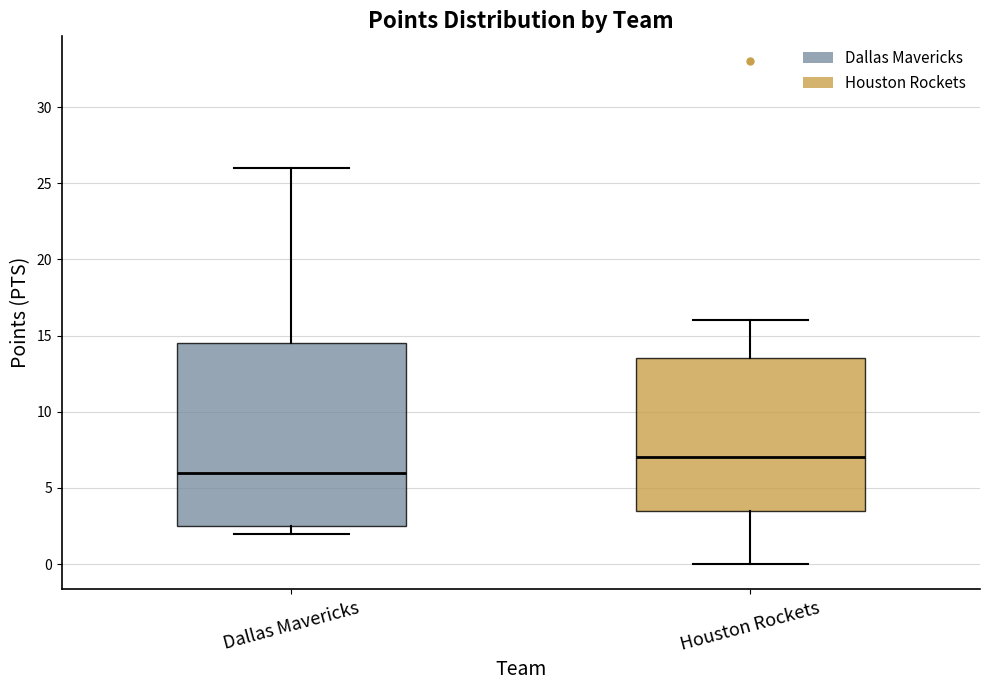

Where is the lower edge of the box for Houston Rockets on the y-axis? The values are not printed on the chart, so give them approximately, as read against the axis.

3.5